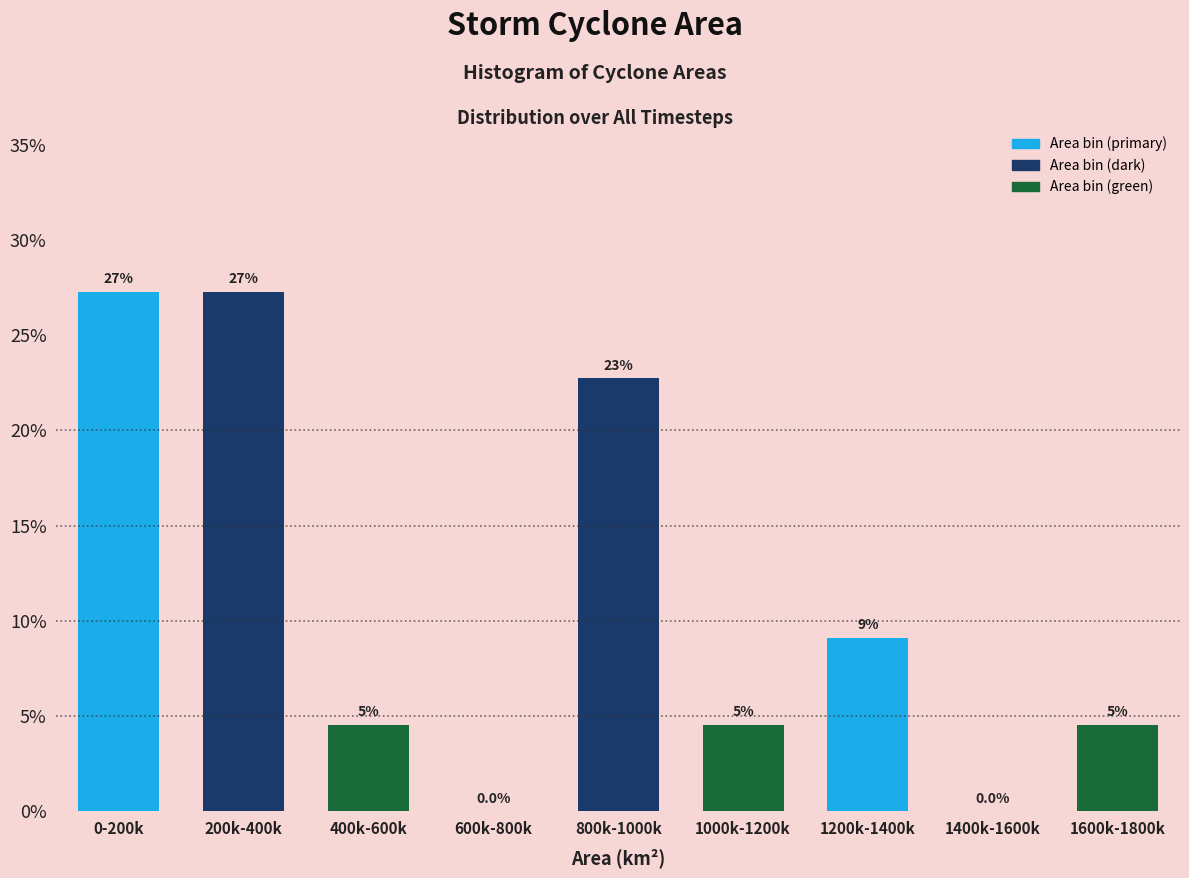

Are the bars horizontal?

No